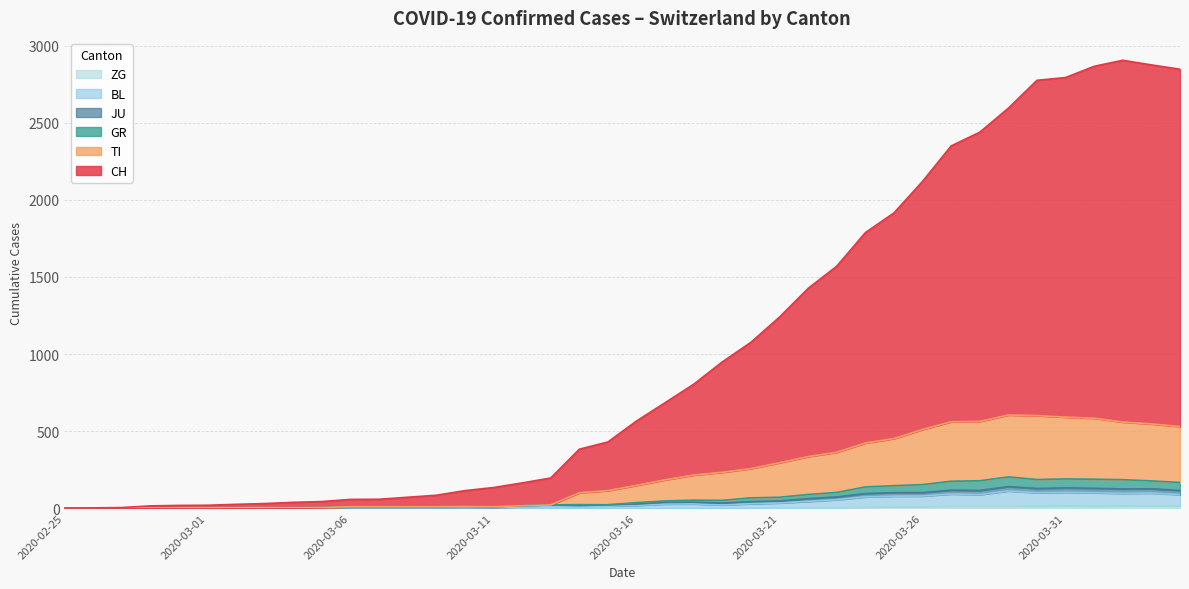

Does the chart have visible grid lines?

Yes